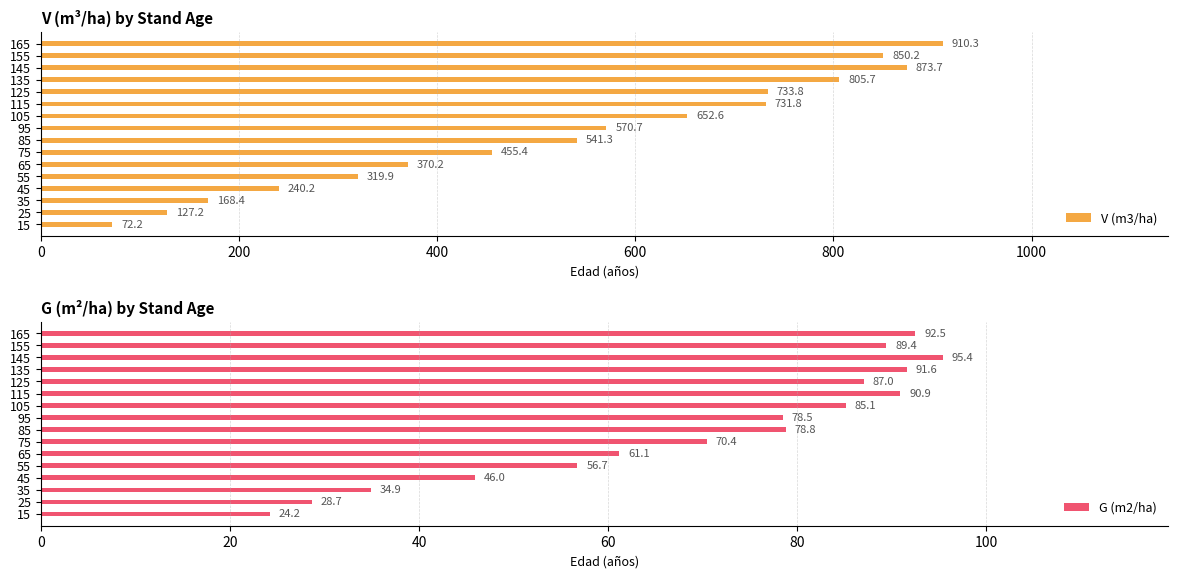

Read the V (m3/ha) value at 45.

240.2